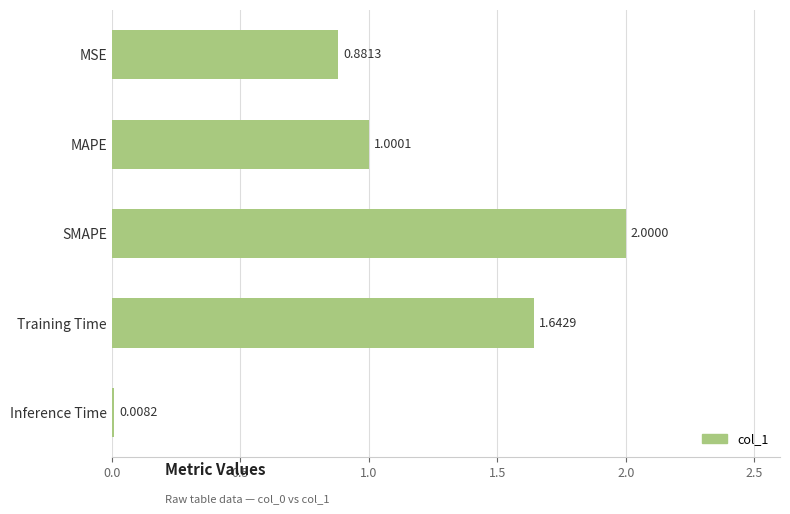

What is the label of the 1st bar from the top?

MSE